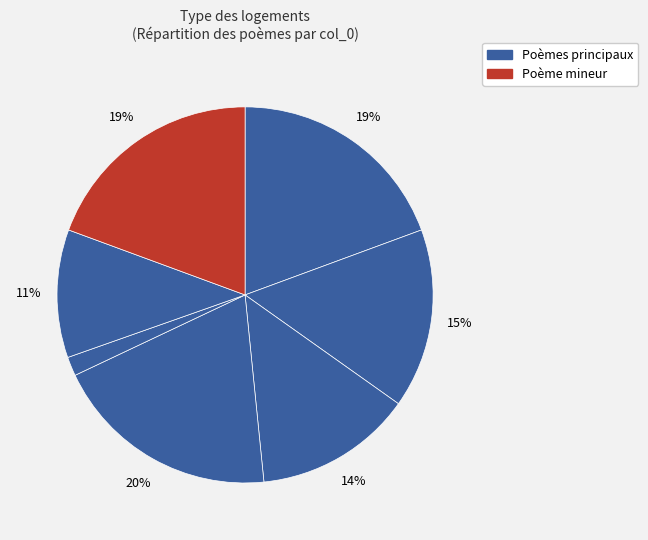

How many segments does this pie chart have?

7